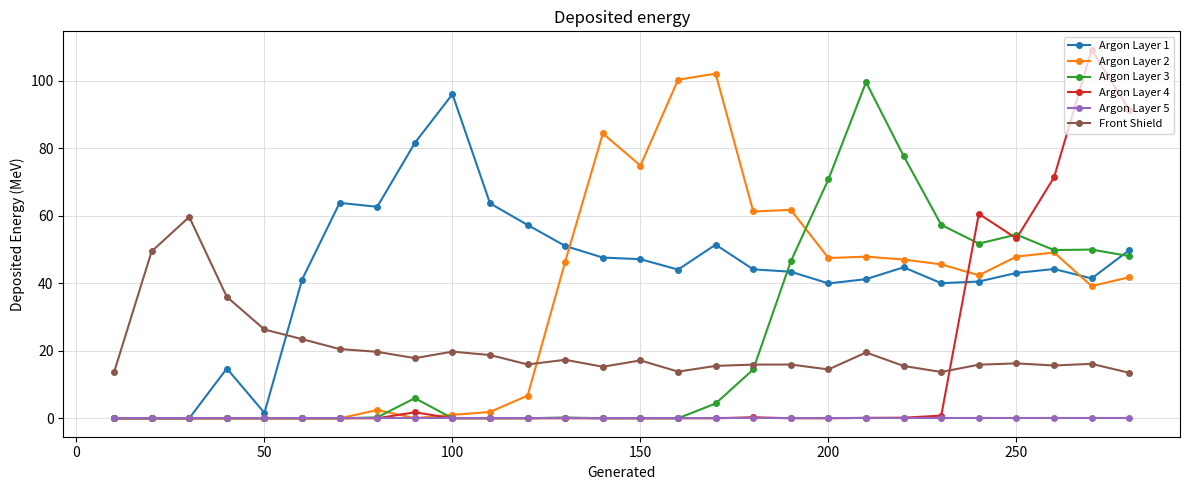

Which series has the largest total across all categories?

Argon Layer 1